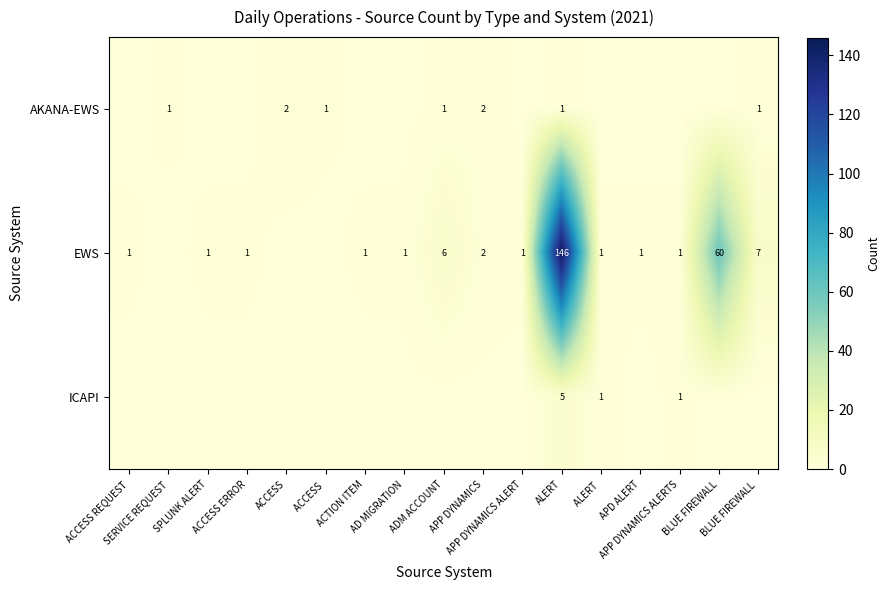

The ICAPI series shows 0 at APP DYNAMICS. True or false?

True